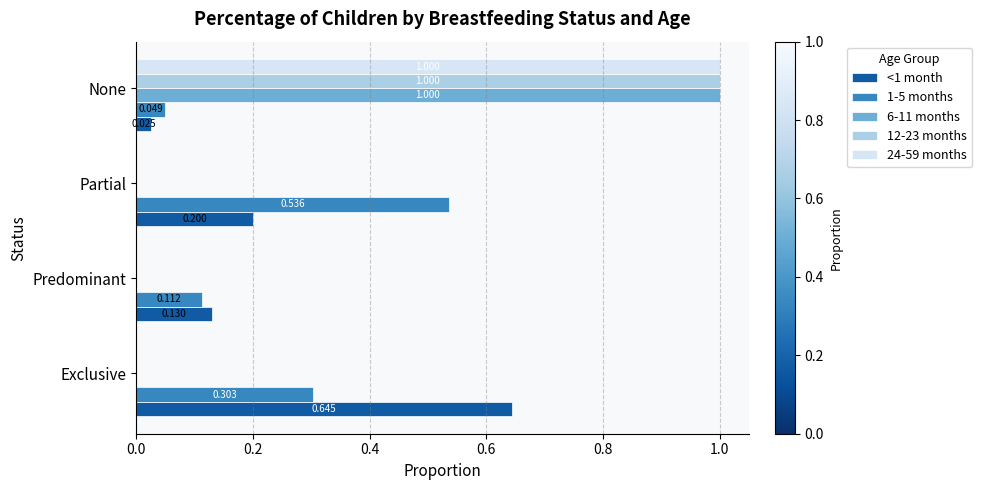

Which category has the highest value in the 6-11 months series?

None